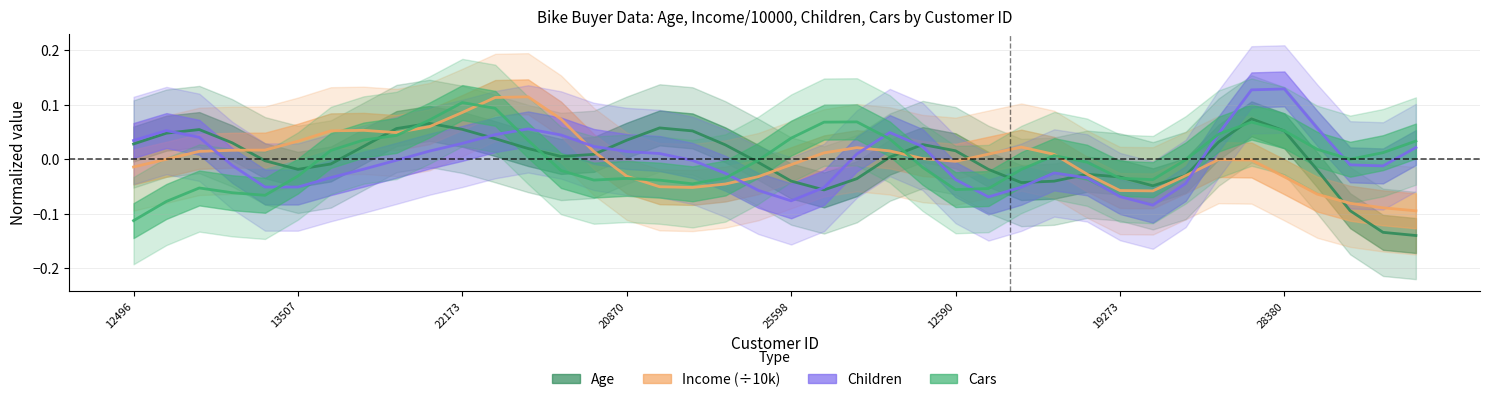

What position from the left is 24?

25